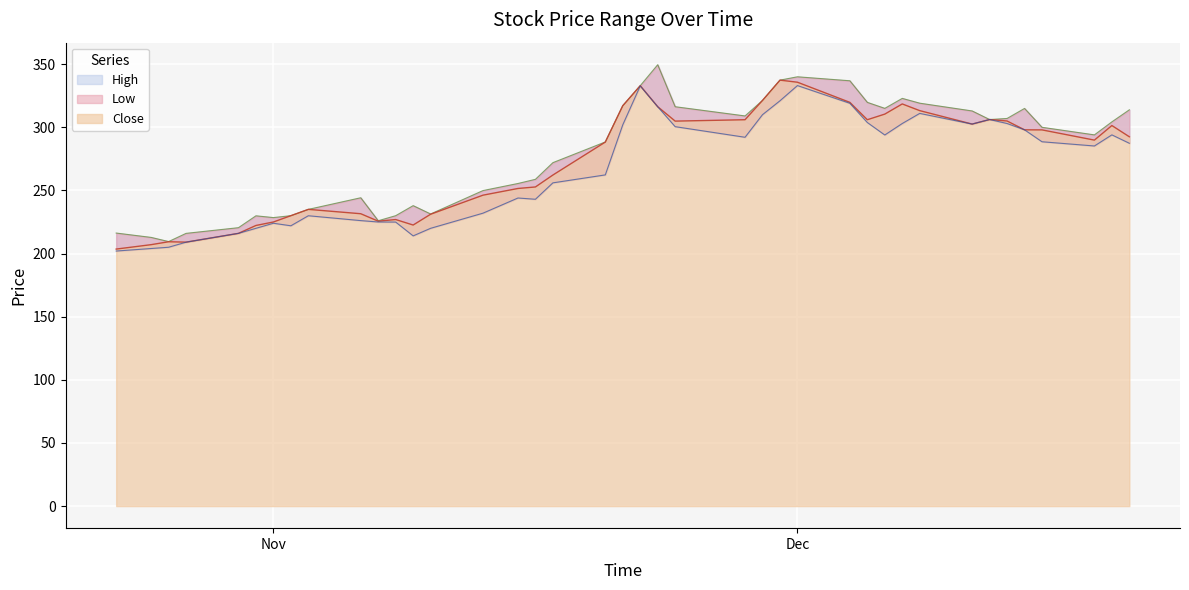

In Low, how many points are lower than both neighbors (excluding endpoints)?

7